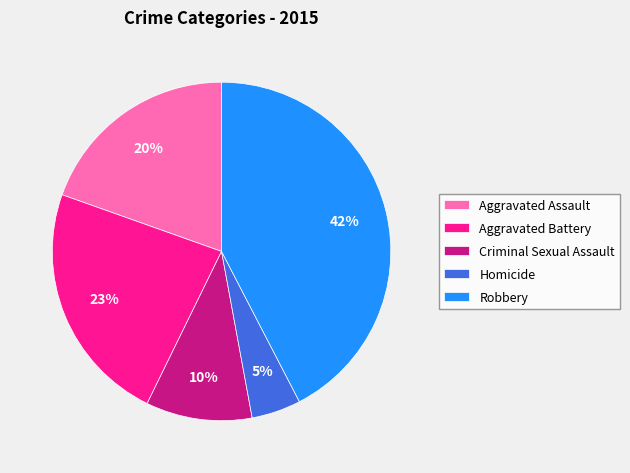

How many slices are in this pie chart?

5